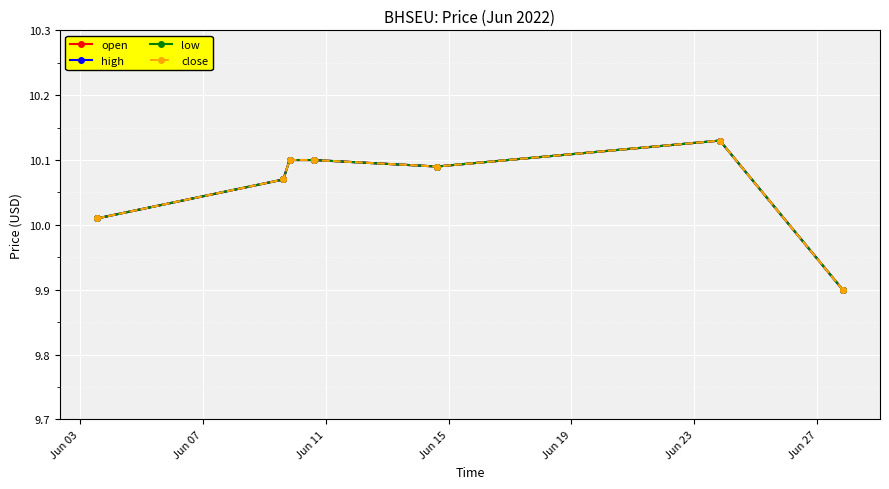

Does the chart have visible grid lines?

Yes